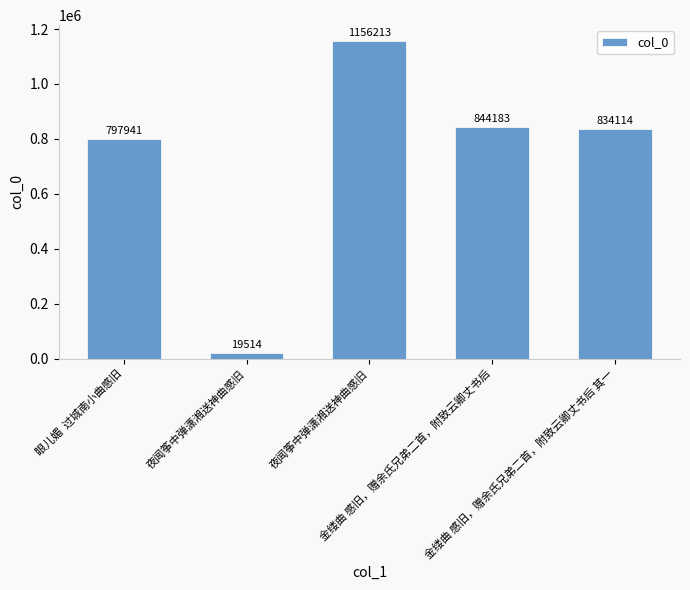

Does the chart contain stacked bars?

No